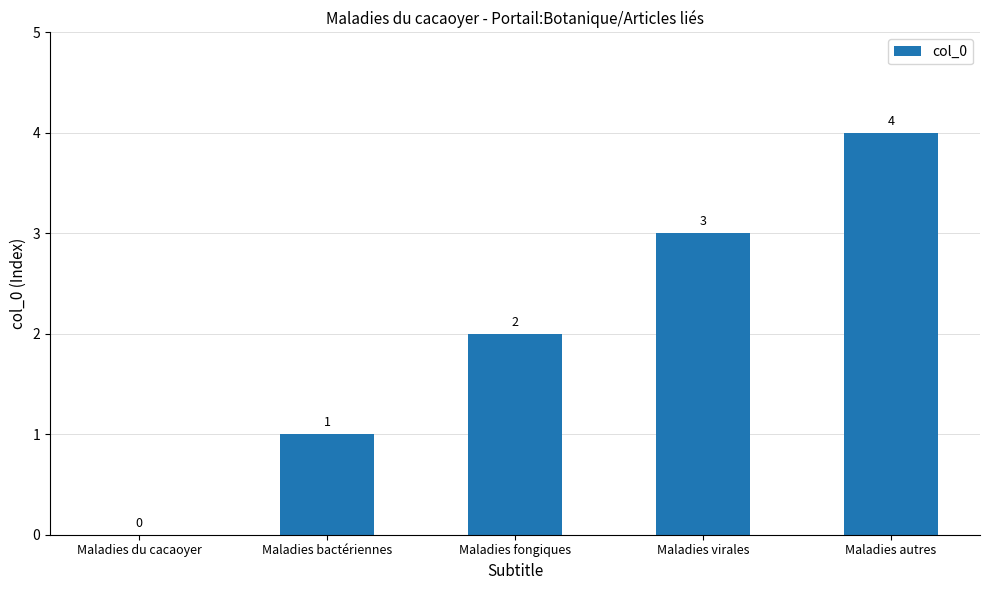

What is the approximate value at Maladies virales?

3